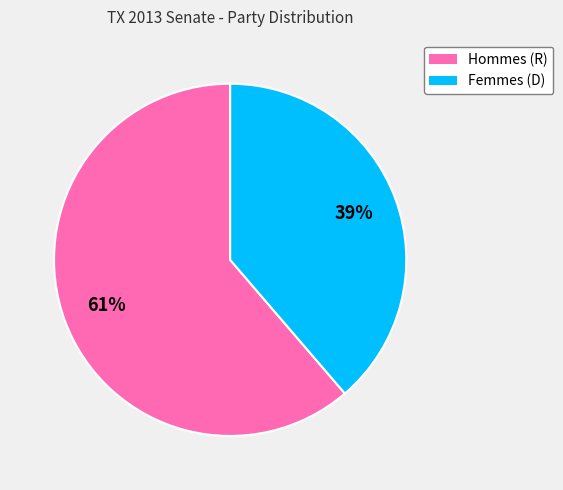

Does any single category account for the majority?

Yes